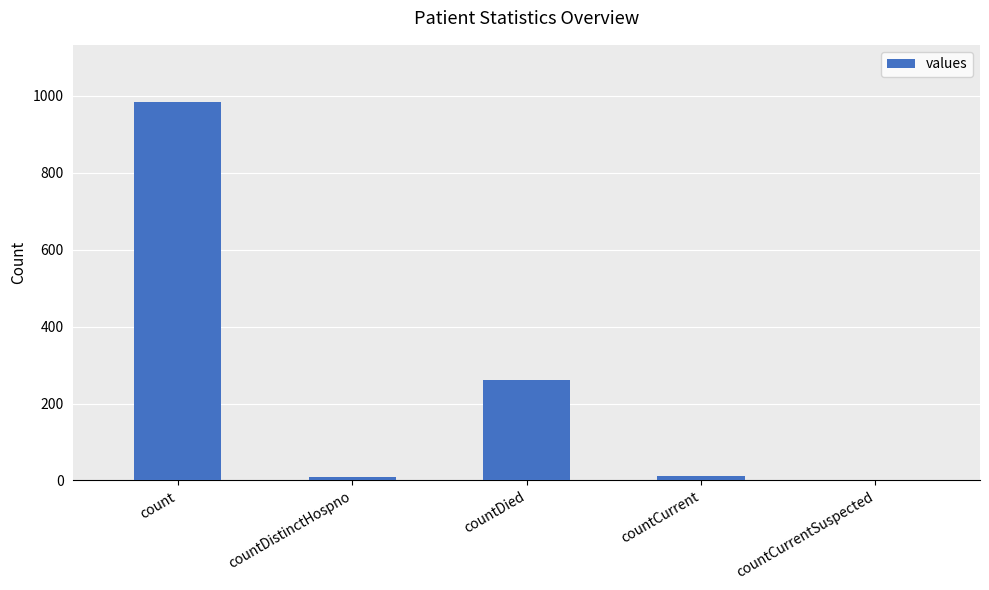

At which category does the chart reach its peak across all series?

count